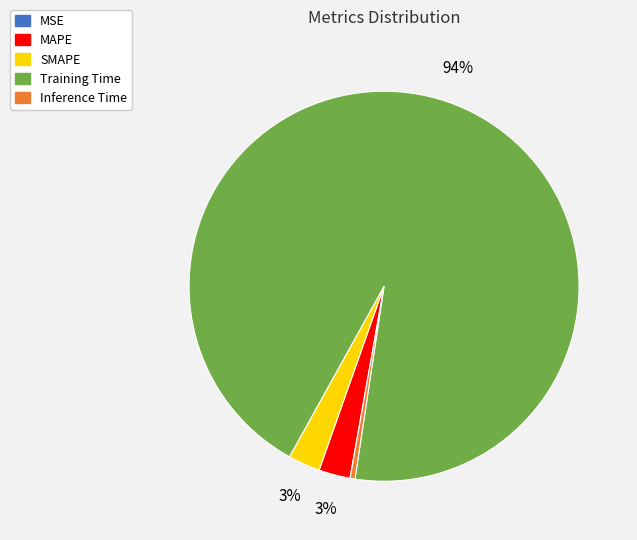

Which has a higher value, Training Time or MAPE?

Training Time